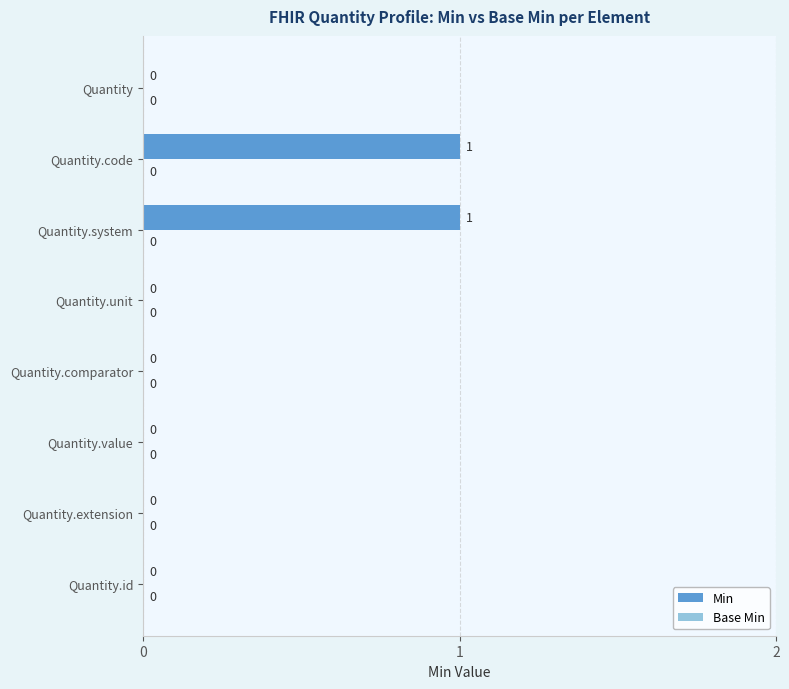

How many values are between 0 and 1?

8